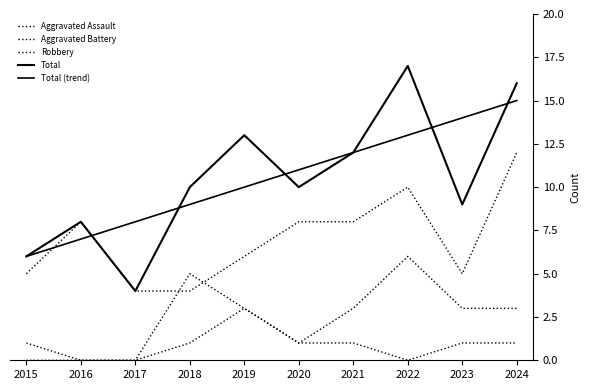

True or false: Total (trend) has more than 2 interior local peaks.

False